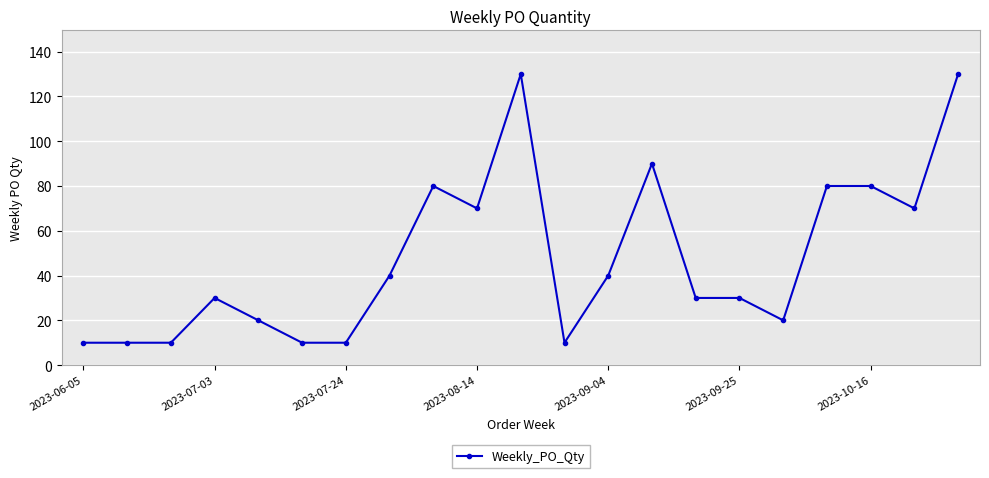

True or false: there are more than 2 points higher than both neighbors.

True